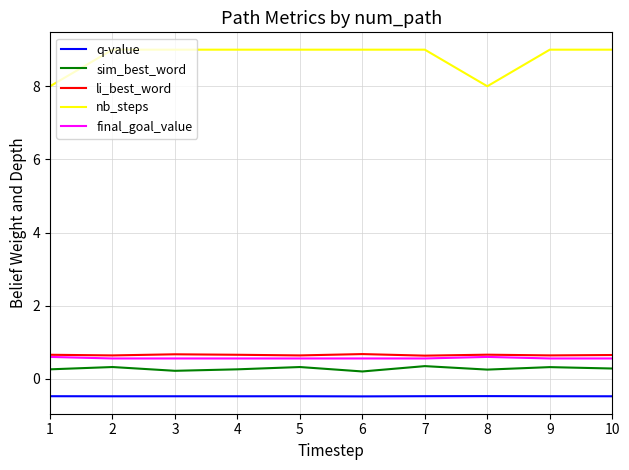

True or false: q-value has more than 1 interior local peaks.

True